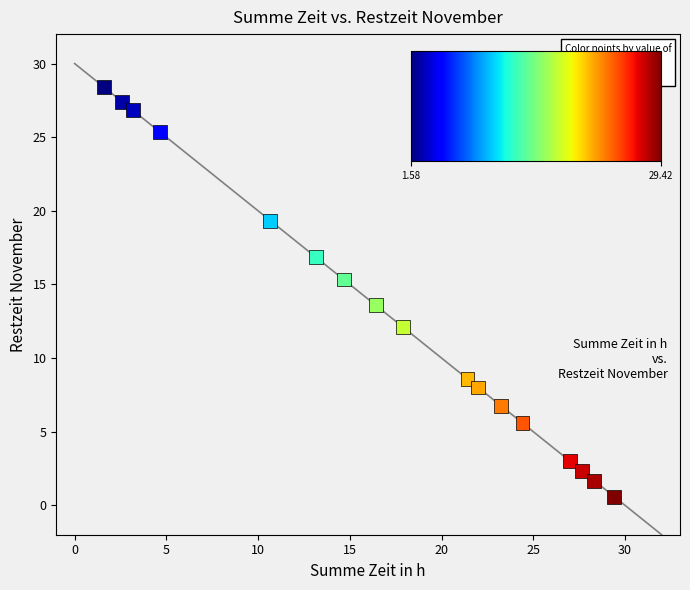

What Y value in the scatter plot is closest to 14?

13.6